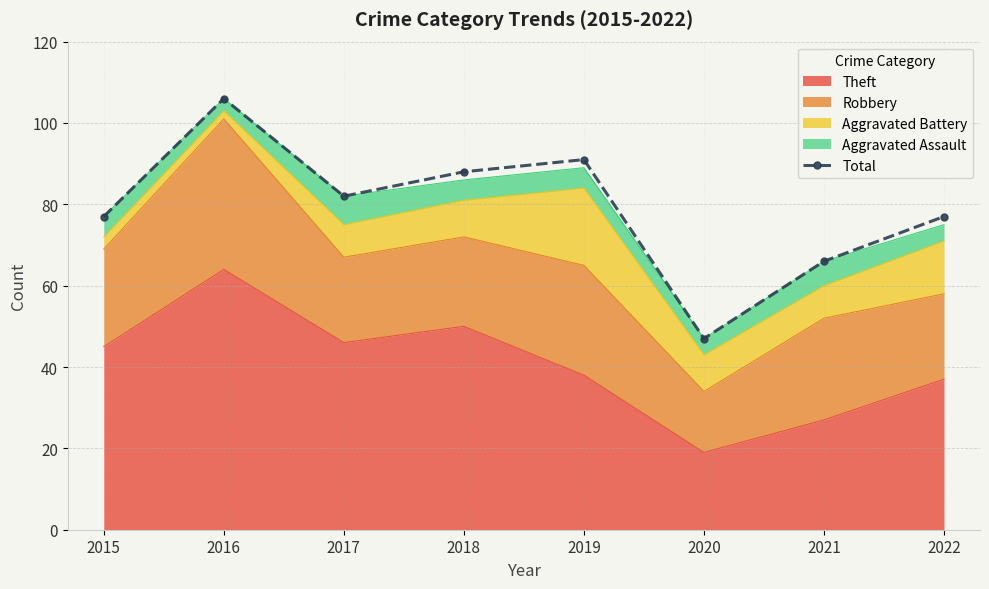

What is the difference between the maximum and second lowest values?

40